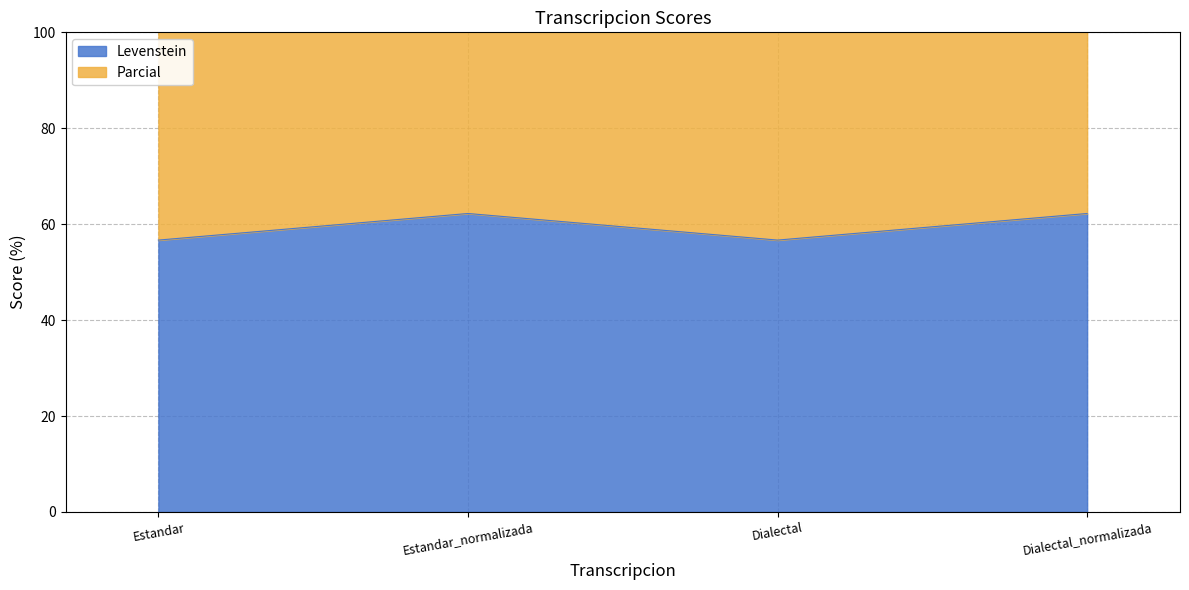

The Levenstein series shows 90.4 at Estandar. True or false?

False